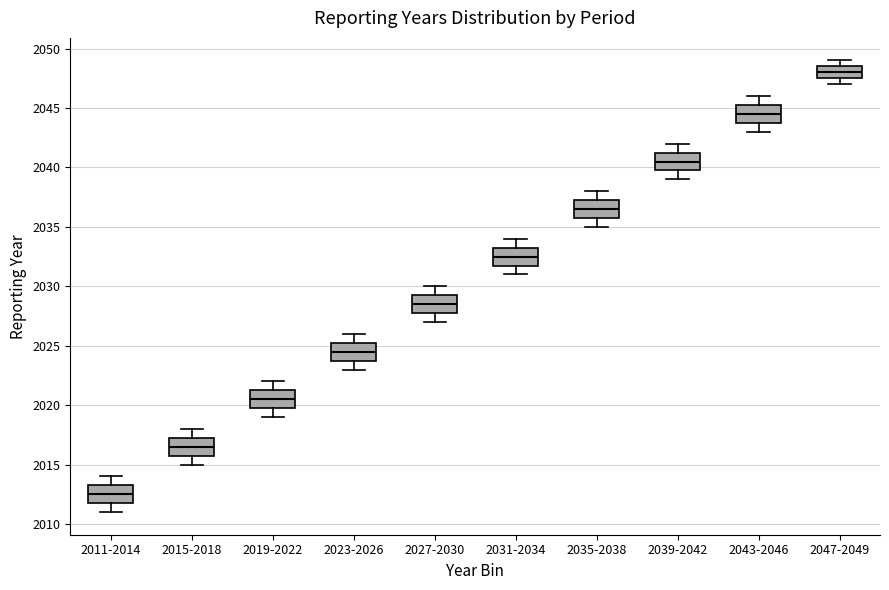

Reading left to right, transcribe this box plot: for each box, give where its median line is, the range the box spans, and where its two whiskers end, as read against the y-axis. The values are not printed on the chart, so give them approximately, as read against the axis.

2011-2014: median 2012.5, box 2012.0 to 2013.5, whiskers 2011.0 to 2014.0
2015-2018: median 2016.5, box 2016.0 to 2017.5, whiskers 2015.0 to 2018.0
2019-2022: median 2020.5, box 2020.0 to 2021.5, whiskers 2019.0 to 2022.0
2023-2026: median 2024.5, box 2024.0 to 2025.5, whiskers 2023.0 to 2026.0
2027-2030: median 2028.5, box 2028.0 to 2029.5, whiskers 2027.0 to 2030.0
2031-2034: median 2032.5, box 2032.0 to 2033.5, whiskers 2031.0 to 2034.0
2035-2038: median 2036.5, box 2036.0 to 2037.5, whiskers 2035.0 to 2038.0
2039-2042: median 2040.5, box 2040.0 to 2041.5, whiskers 2039.0 to 2042.0
2043-2046: median 2044.5, box 2044.0 to 2045.5, whiskers 2043.0 to 2046.0
2047-2049: median 2048.0, box 2047.5 to 2048.5, whiskers 2047.0 to 2049.0